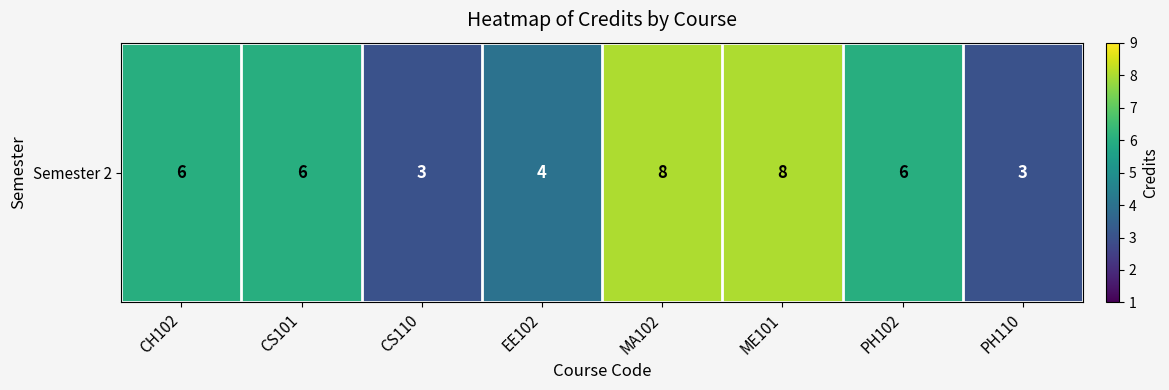

Count the values in the range 4 to 8.

6